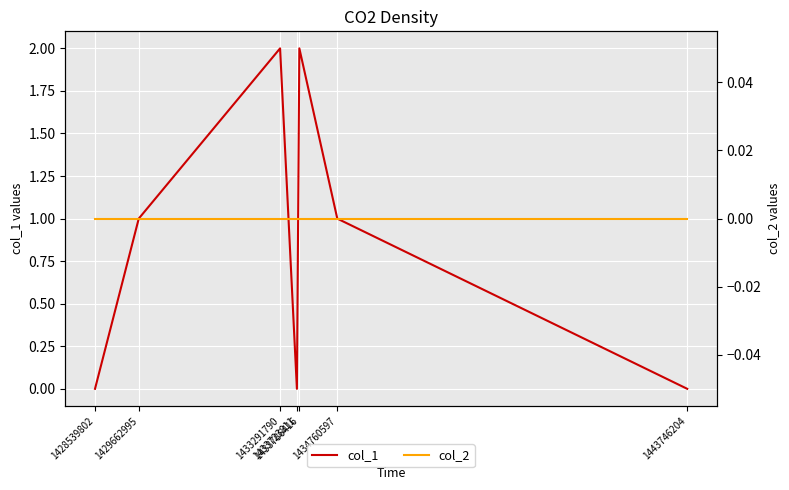

Which series has the widest spread of values?

col_1